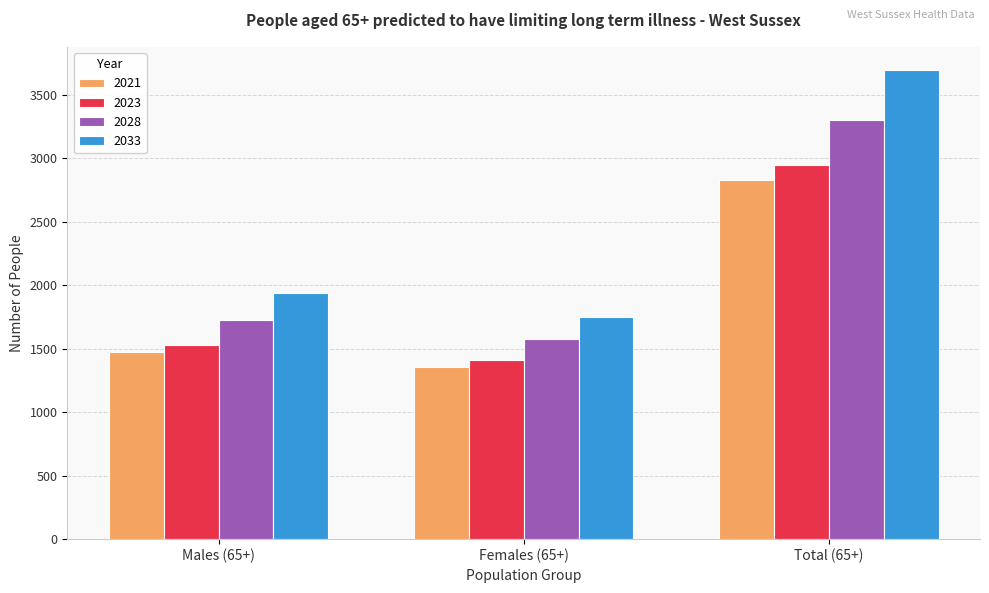

Is it true that 2023 equals 402.3 at Females (65+)?

False